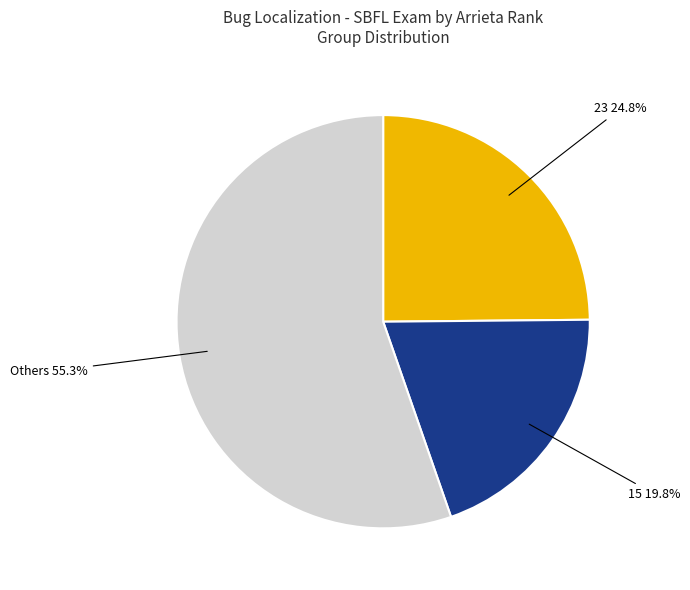

Is there a majority slice in this chart?

Yes